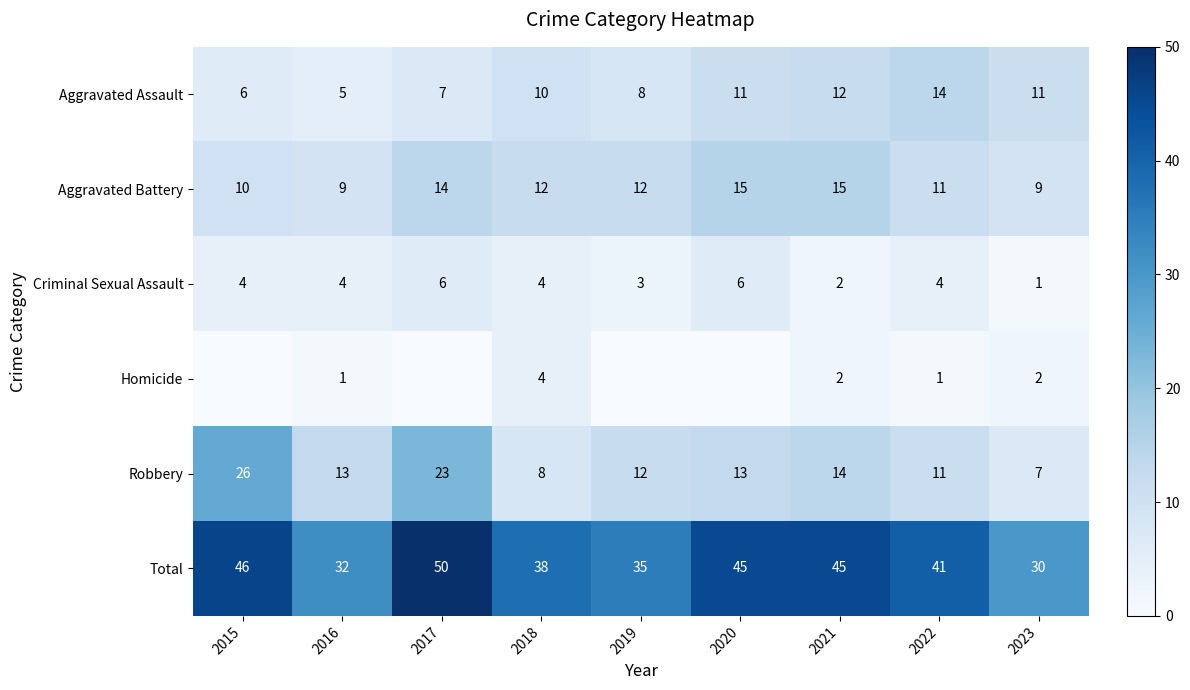

At which label does Aggravated Assault reach its peak?

2022